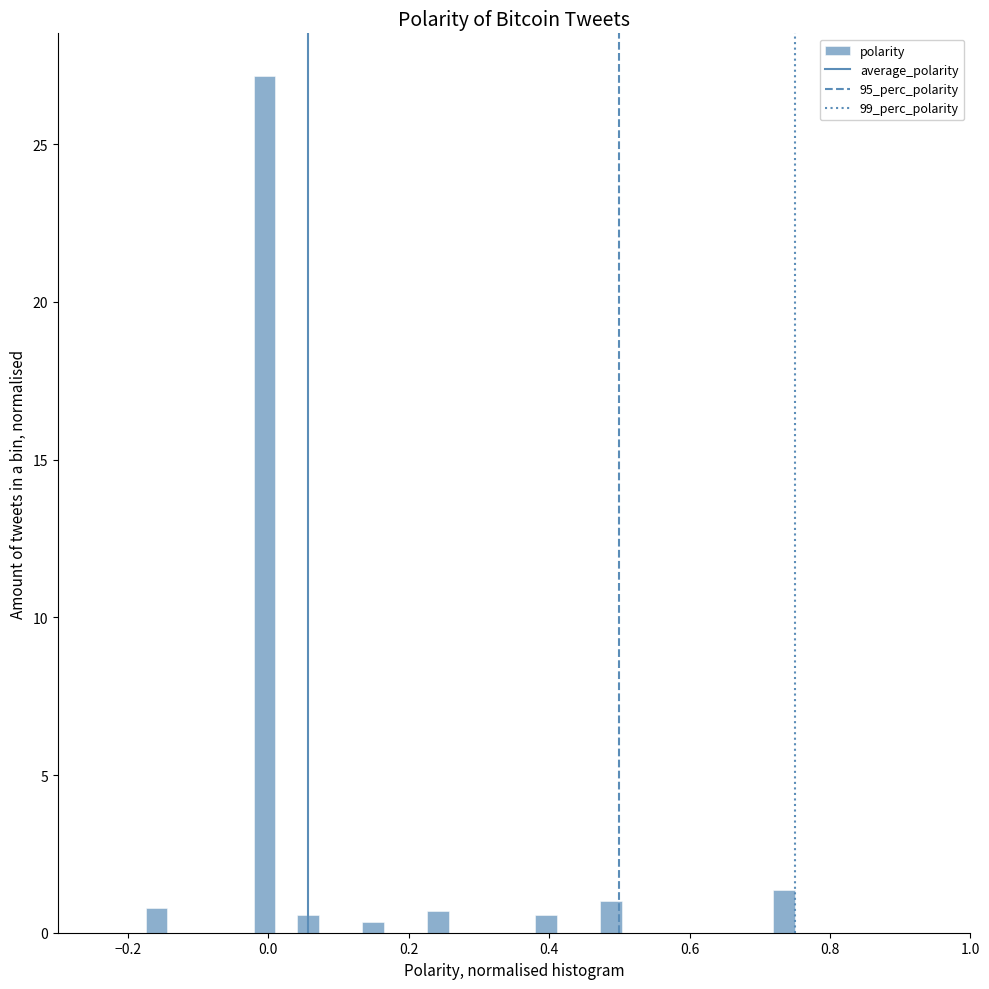

Read against the x-axis, roughly where is the centre of the tallest bar?

0.00